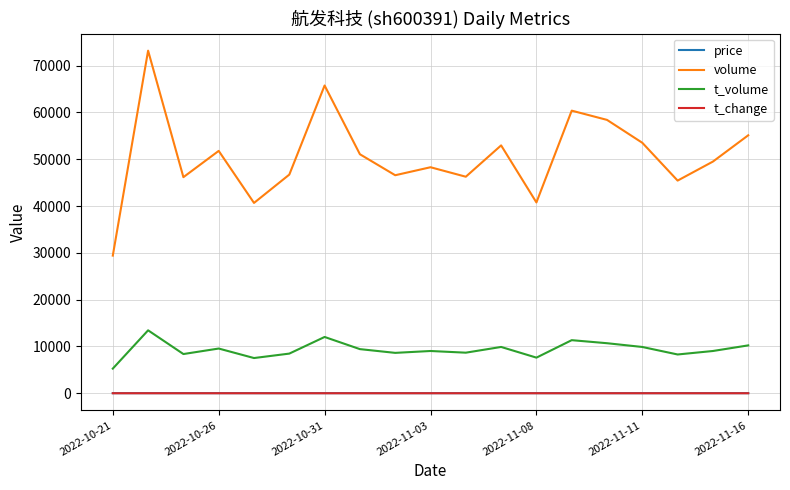

Which series has the widest spread of values?

volume